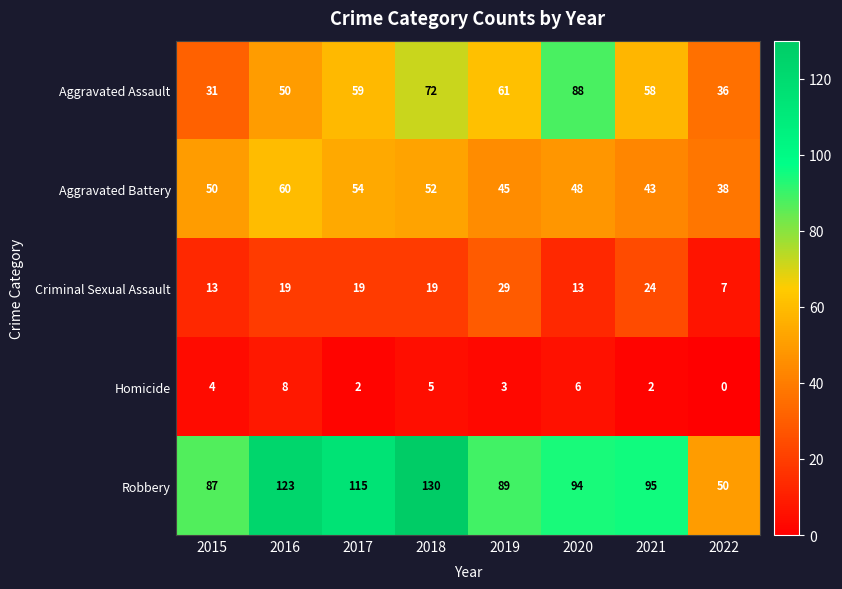

At which category is the sum across all series the highest?

2018